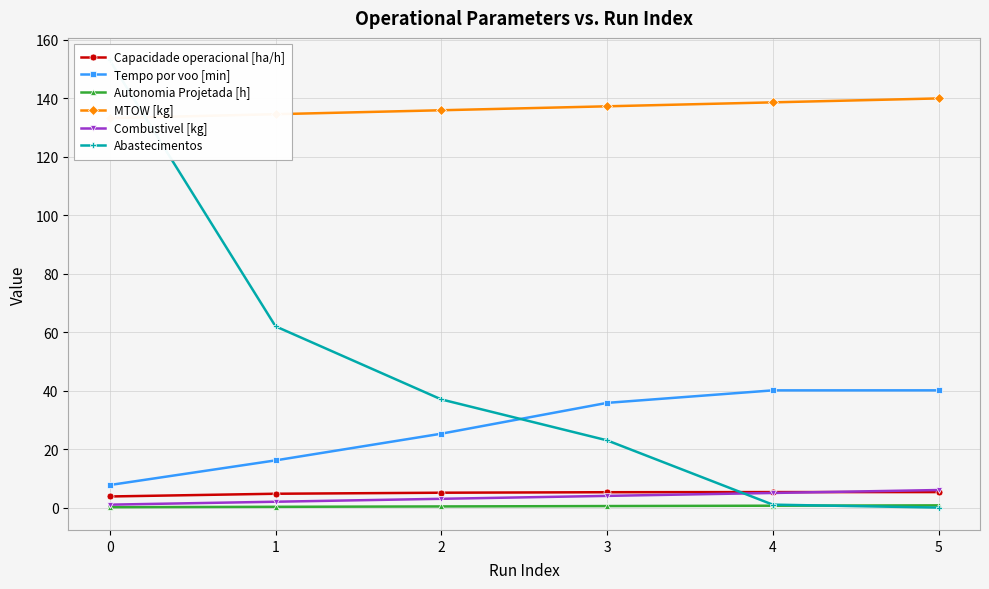

What is the value of the Autonomia Projetada [h] point at the 1st from the left?

0.1